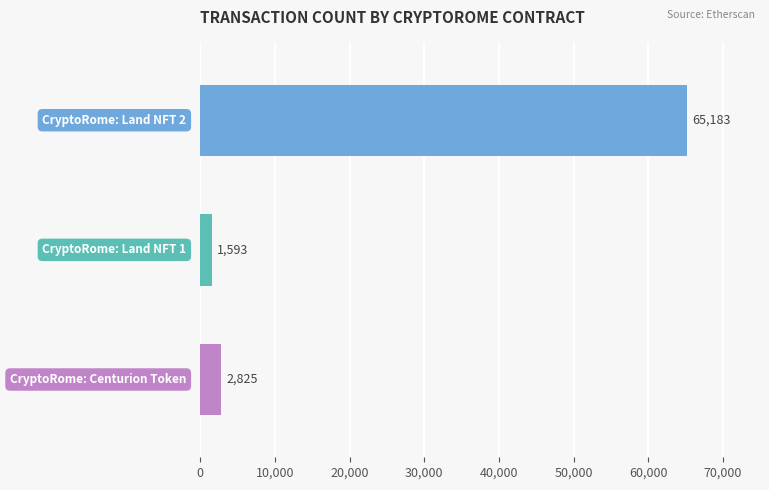

What is the greatest value displayed?

65183